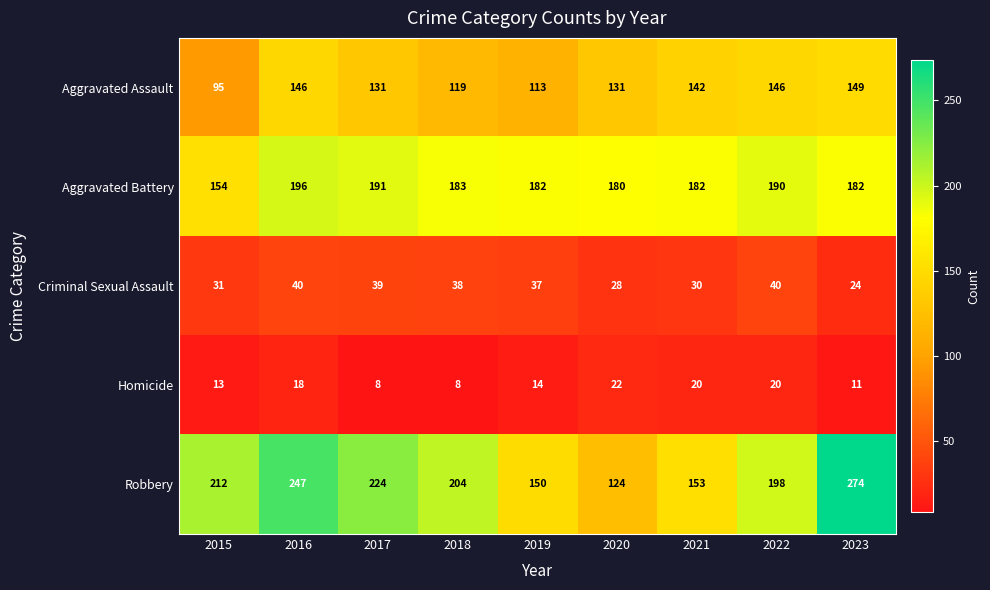

What is the spread (max minus min) of values at 2023?

263